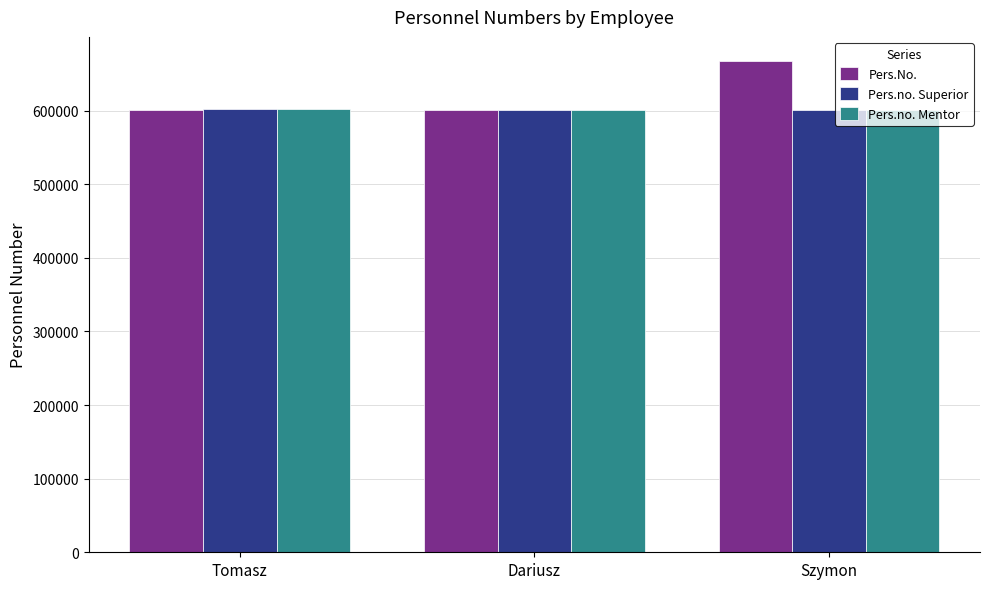

What are all the series names shown in the legend?

Pers.No., Pers.no. Superior, Pers.no. Mentor